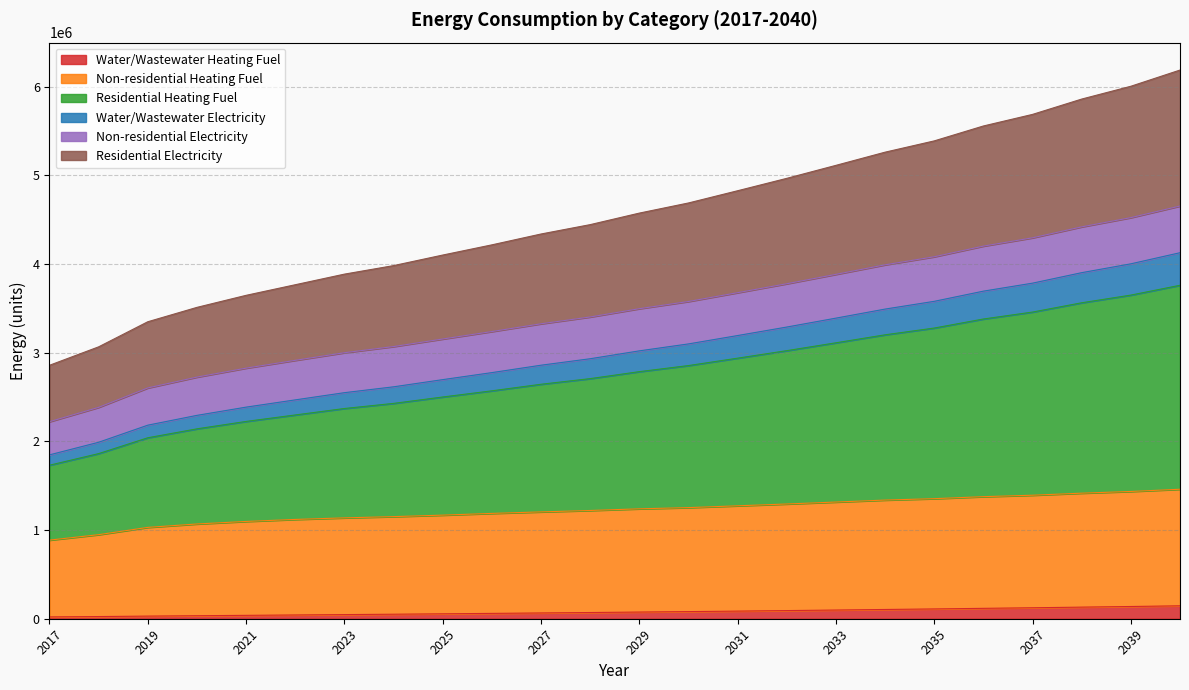

What is the highest value of the Water/Wastewater Heating Fuel series?

145717.3